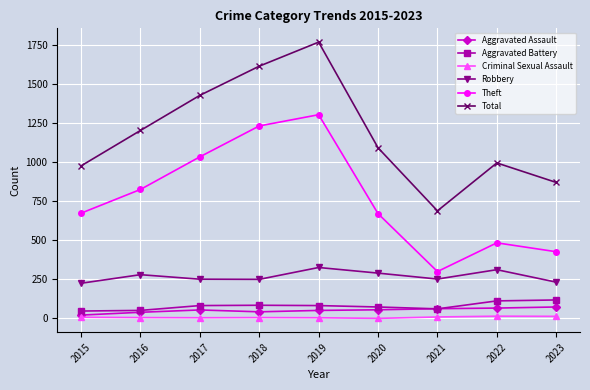

True or false: Aggravated Battery and Theft cross at least once.

False